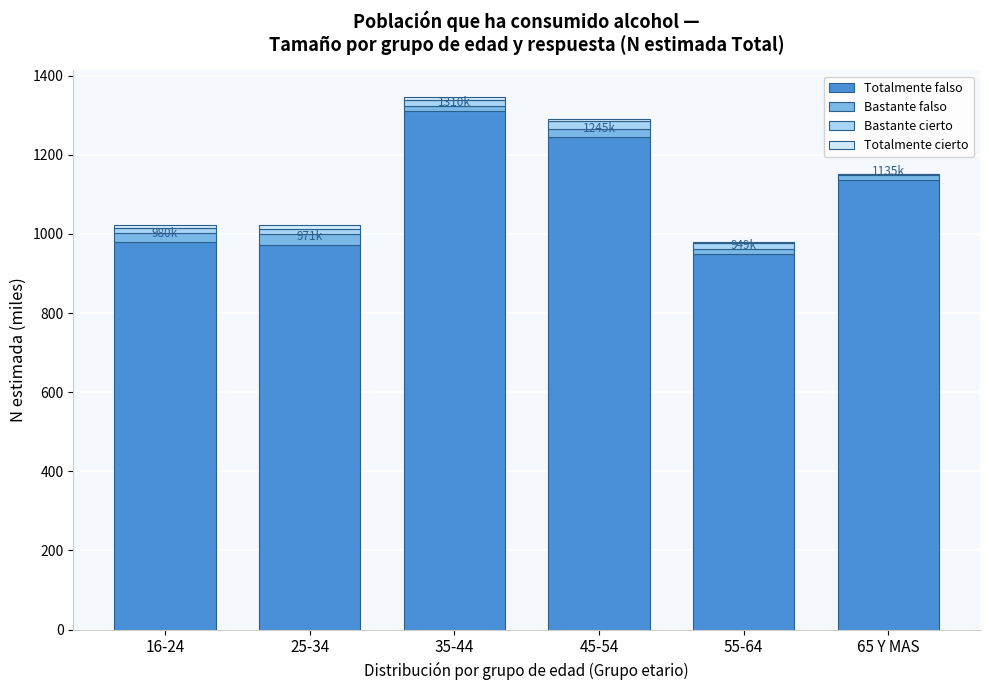

True or false: Totalmente falso has a value of 949.5 at 55-64.

True